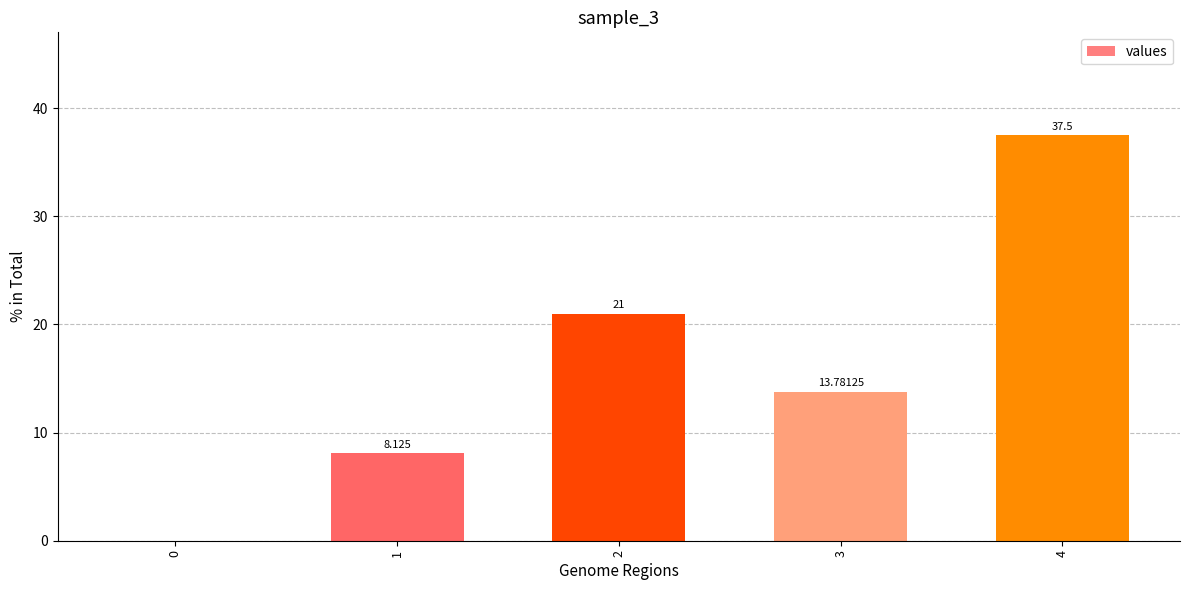

What is the greatest value displayed?

37.5